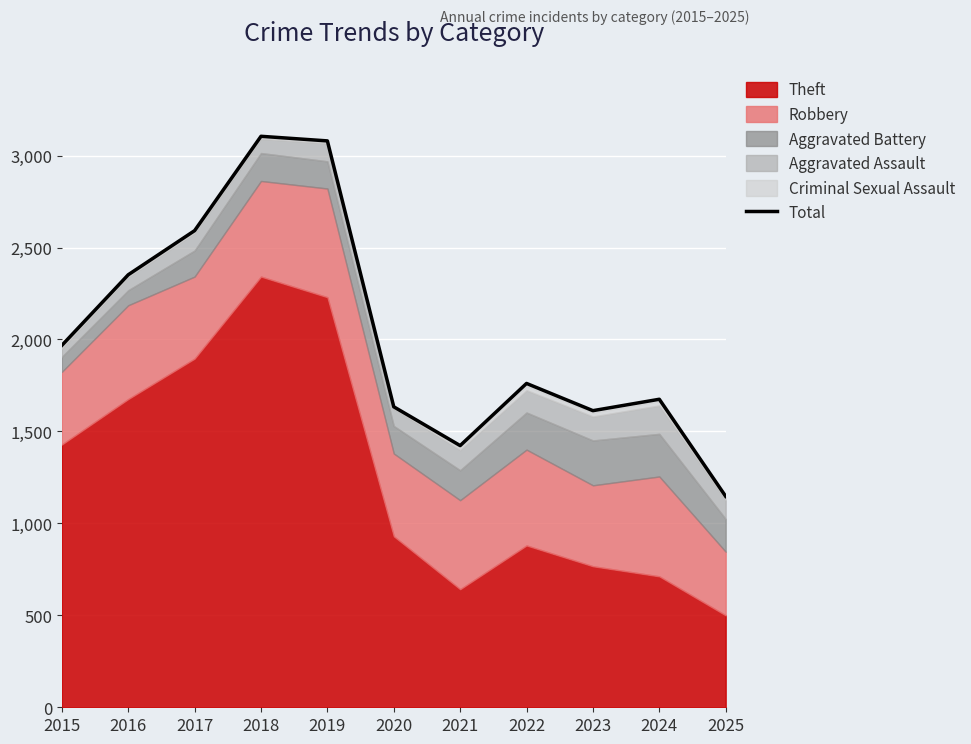

How many lines are shown in the chart?

1